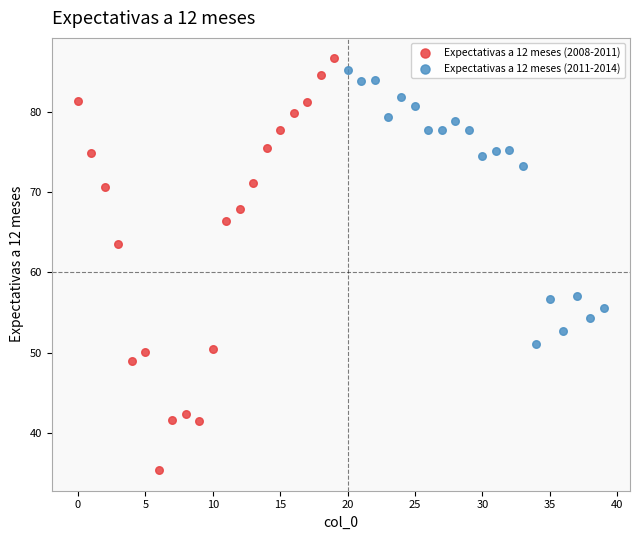

Which series contains the highest Y value?

Expectativas a 12 meses (2008-2011)